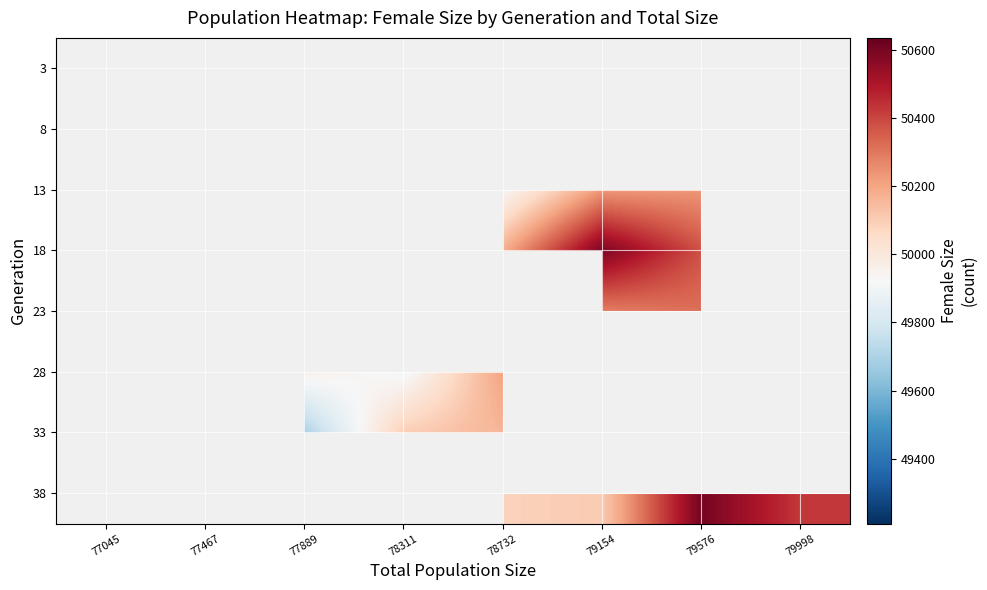

Between 79998 and 78732, which is larger?

78732